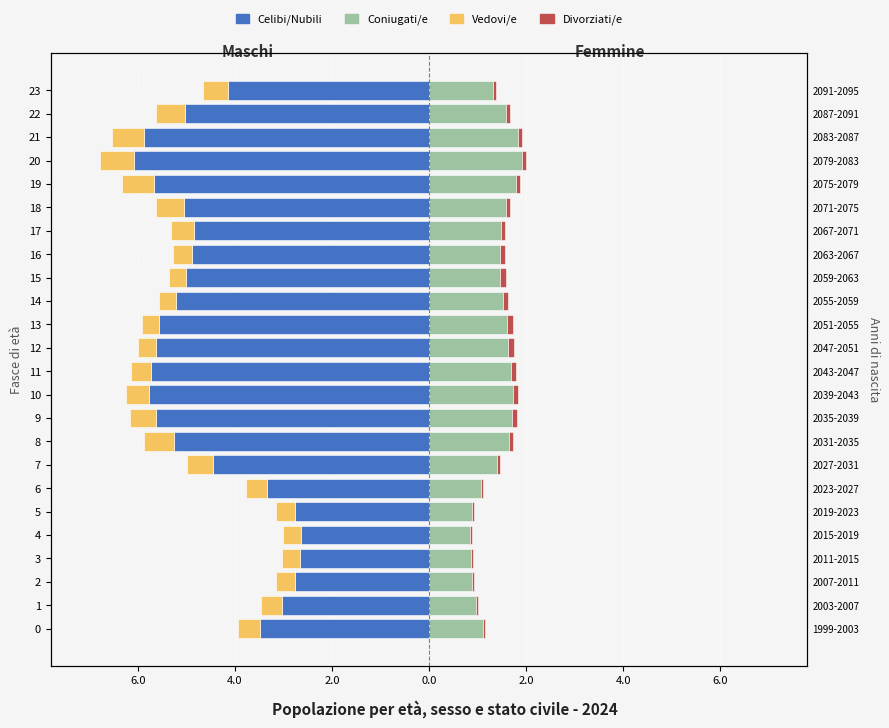

What is the smallest value displayed?

-6.1